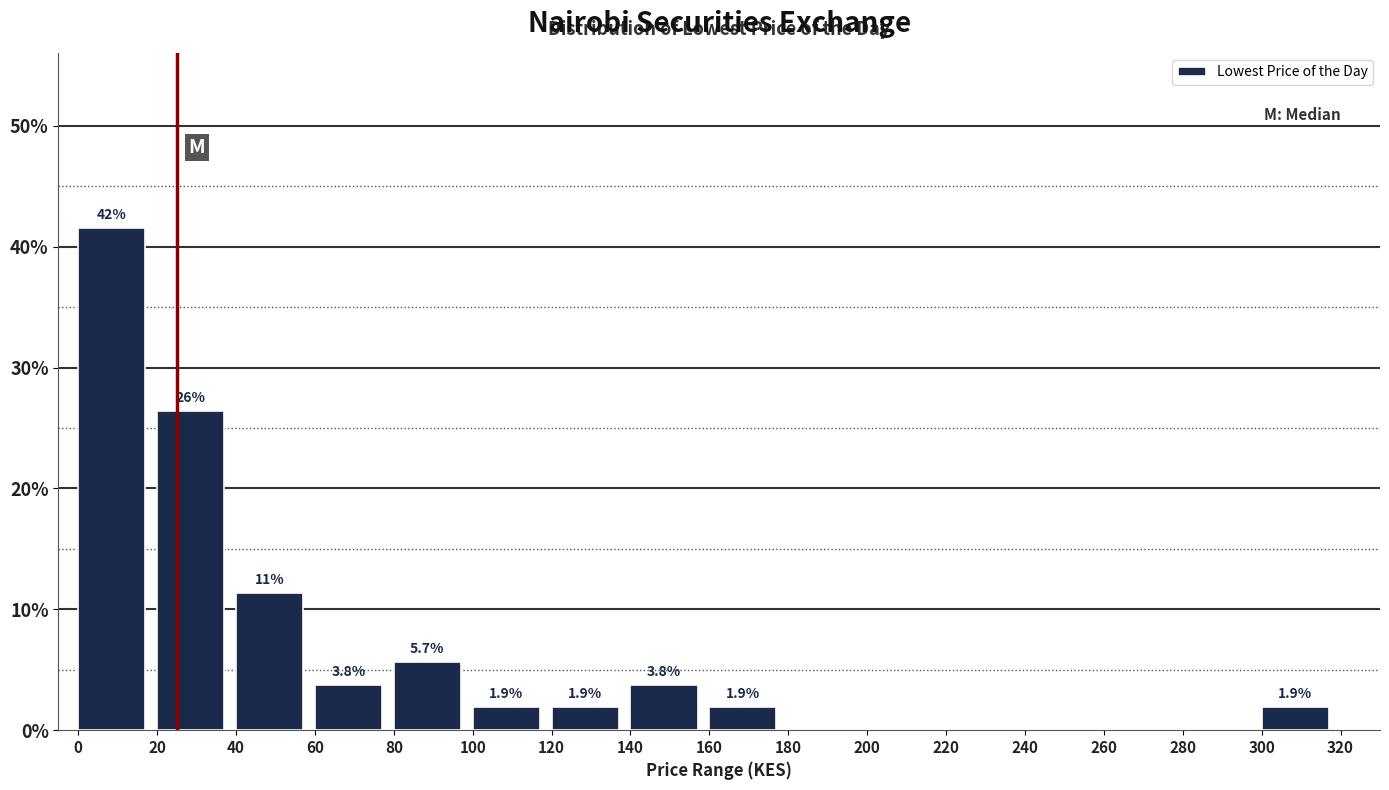

Over which range of the x-axis is the bar tallest?

0 to 20